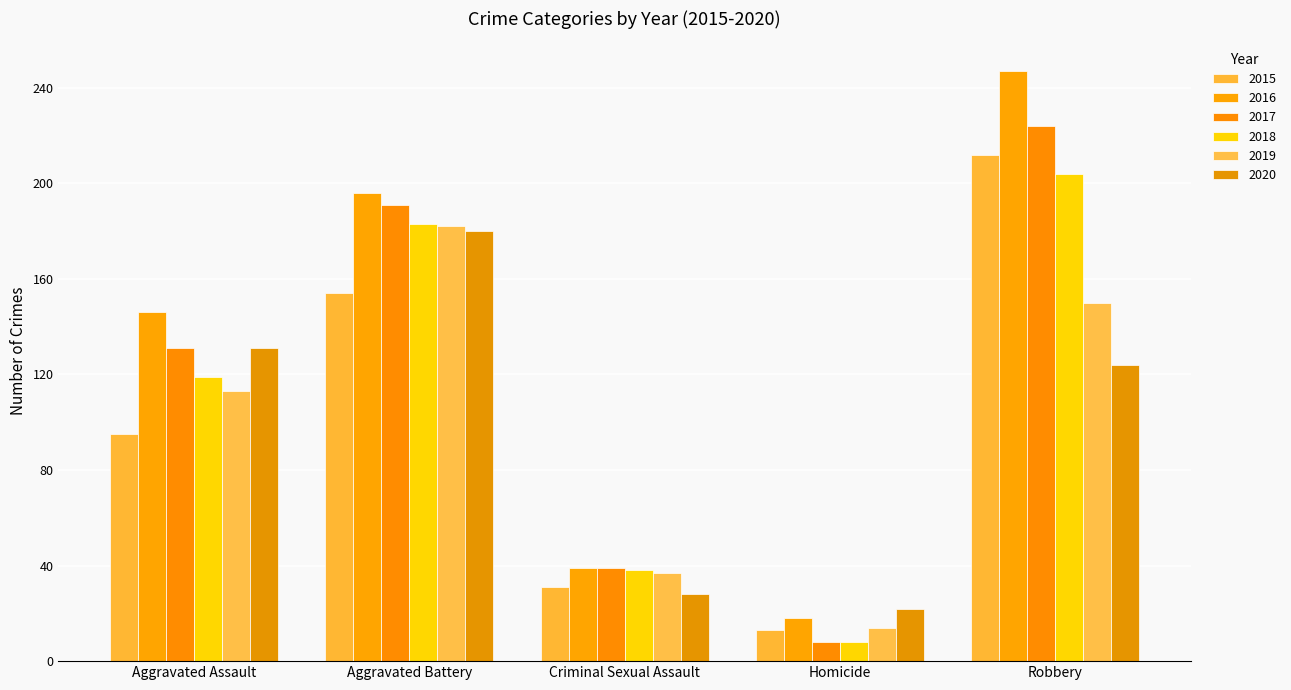

How many values in the 2015 series are below 95?

2